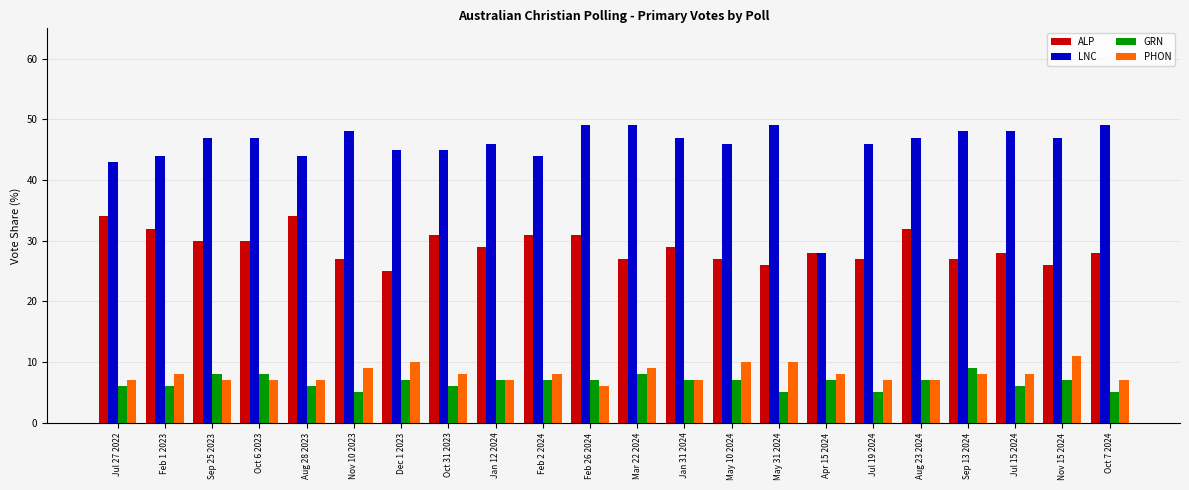

Are the bars grouped side by side (vs. stacked)?

Yes